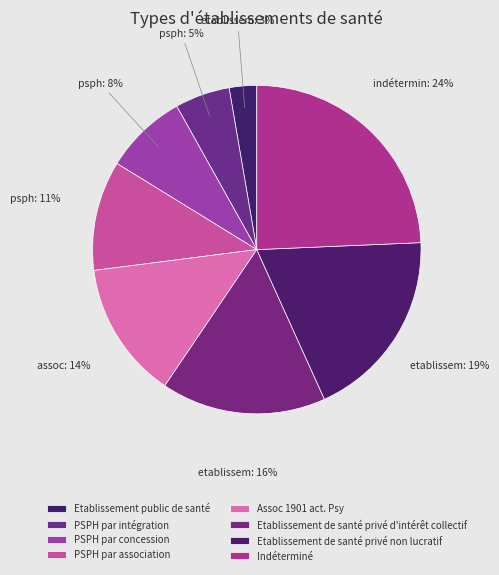

True or false: Etablissement public de santé accounts for 3% of the total.

True